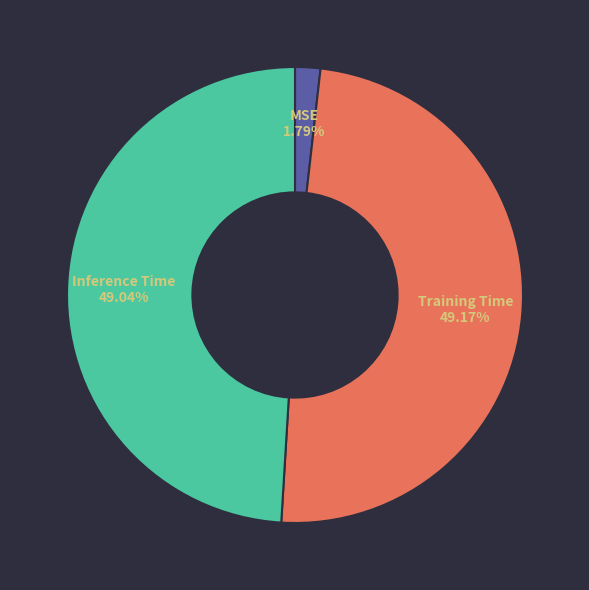

What percentage do Training Time and MSE together represent?

51.0%